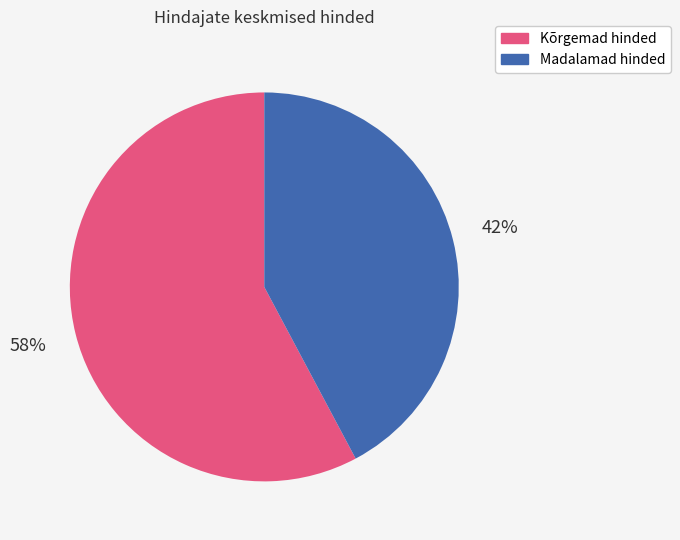

Is there a majority slice in this chart?

Yes